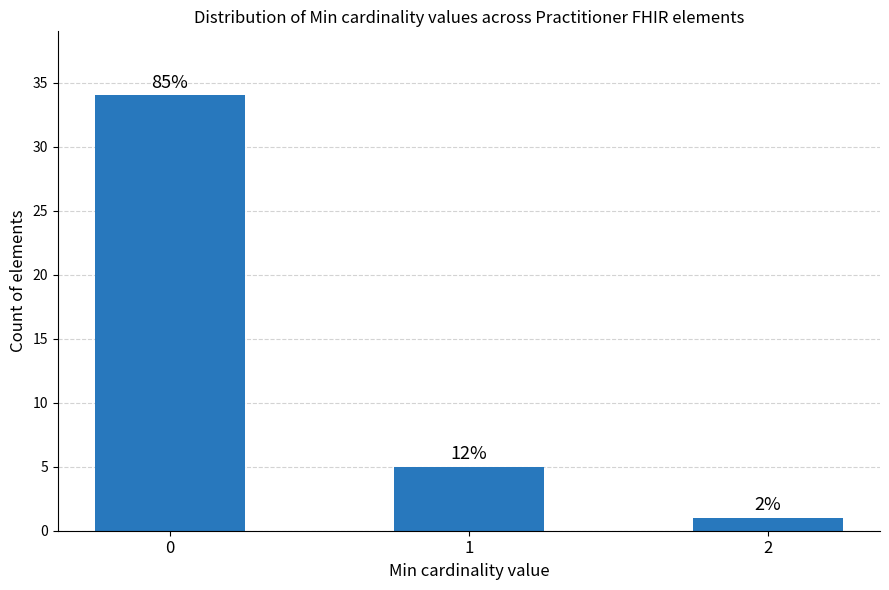

How many bars are there in total?

3